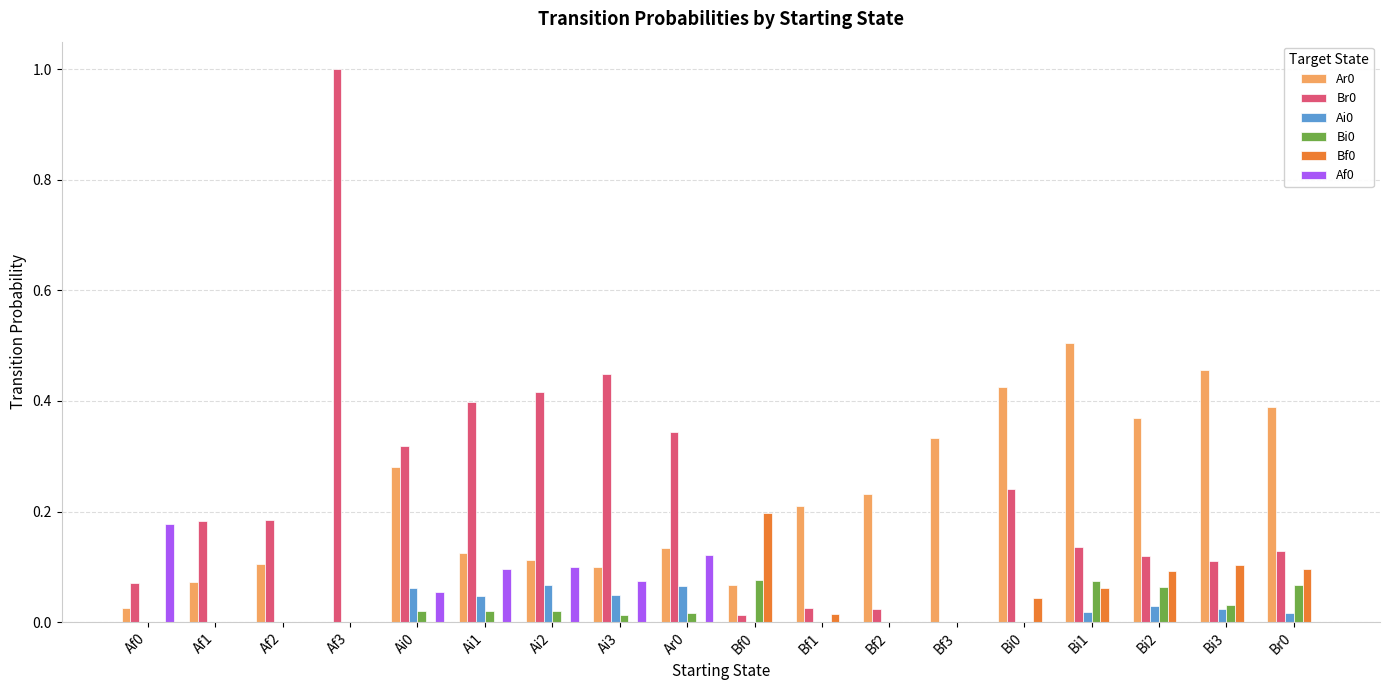

What is the maximum value shown in the chart?

1.0